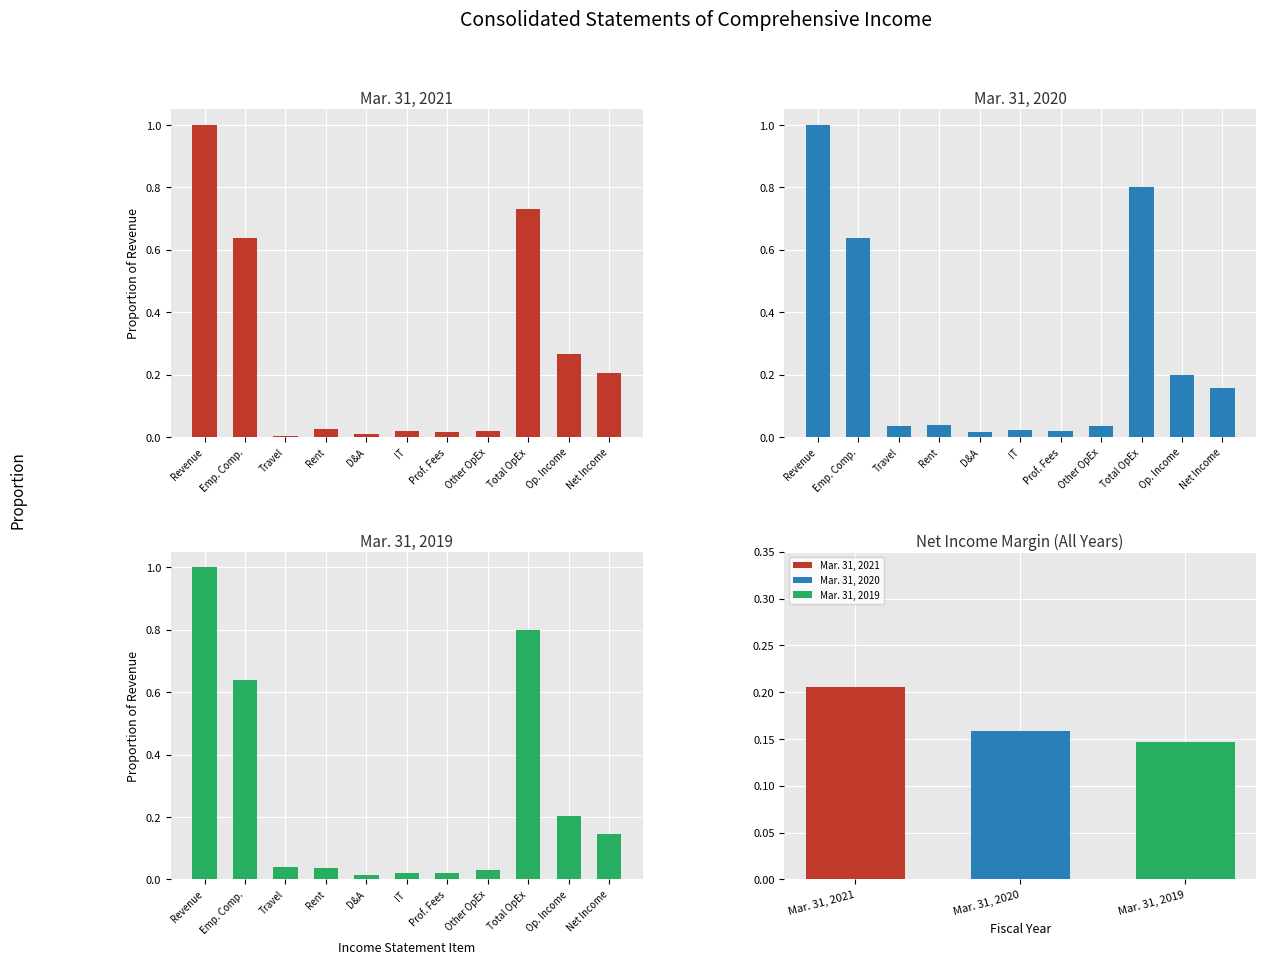

Reading left to right, transcribe all the data shown in this chart.

Mar. 31, 2021: Revenue=1.0	Emp. Comp.=0.6	Travel=0.0	Rent=0.0	D&A=0.0	IT=0.0	Prof. Fees=0.0	Other OpEx=0.0	Total OpEx=0.7	Op. Income=0.3	Net Income=0.2
Mar. 31, 2020: Revenue=1.0	Emp. Comp.=0.6	Travel=0.0	Rent=0.0	D&A=0.0	IT=0.0	Prof. Fees=0.0	Other OpEx=0.0	Total OpEx=0.8	Op. Income=0.2	Net Income=0.2
Mar. 31, 2019: Revenue=1.0	Emp. Comp.=0.6	Travel=0.0	Rent=0.0	D&A=0.0	IT=0.0	Prof. Fees=0.0	Other OpEx=0.0	Total OpEx=0.8	Op. Income=0.2	Net Income=0.1